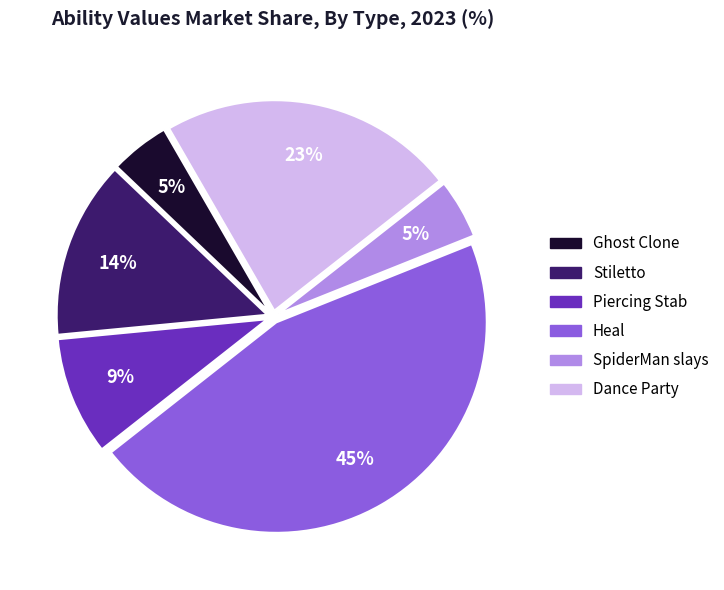

True or false: Piercing Stab accounts for 2% of the total.

False